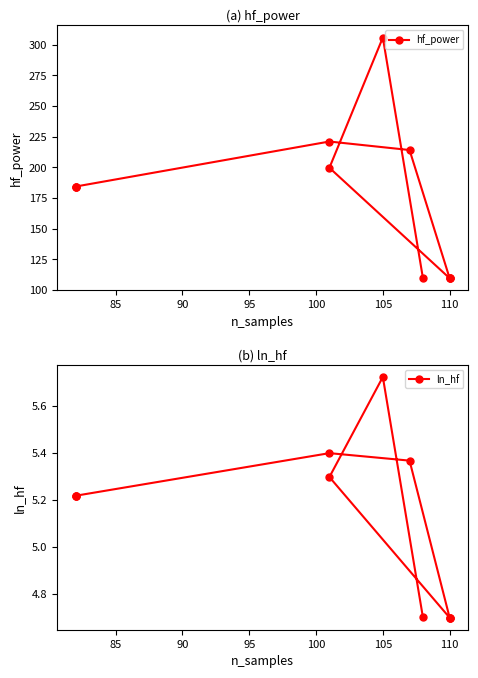

What is the lowest value of the hf_power series?

109.7